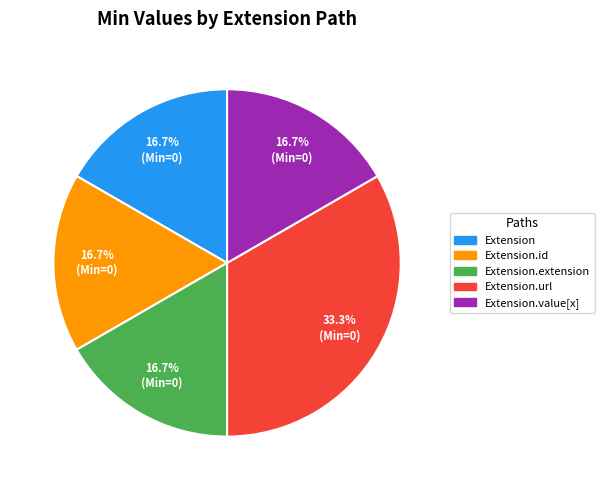

How many slices are in this pie chart?

5